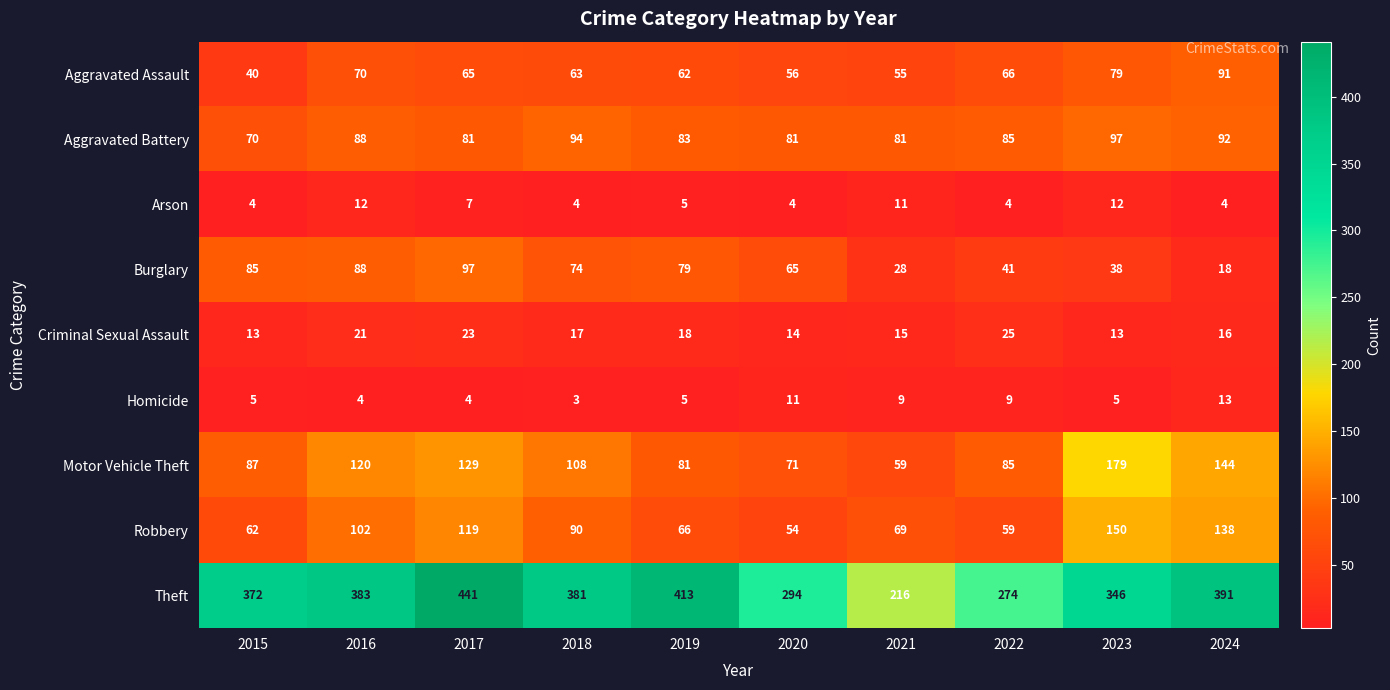

Rank the series at 2024 from lowest to highest value.

Arson, Homicide, Criminal Sexual Assault, Burglary, Aggravated Assault, Aggravated Battery, Robbery, Motor Vehicle Theft, Theft